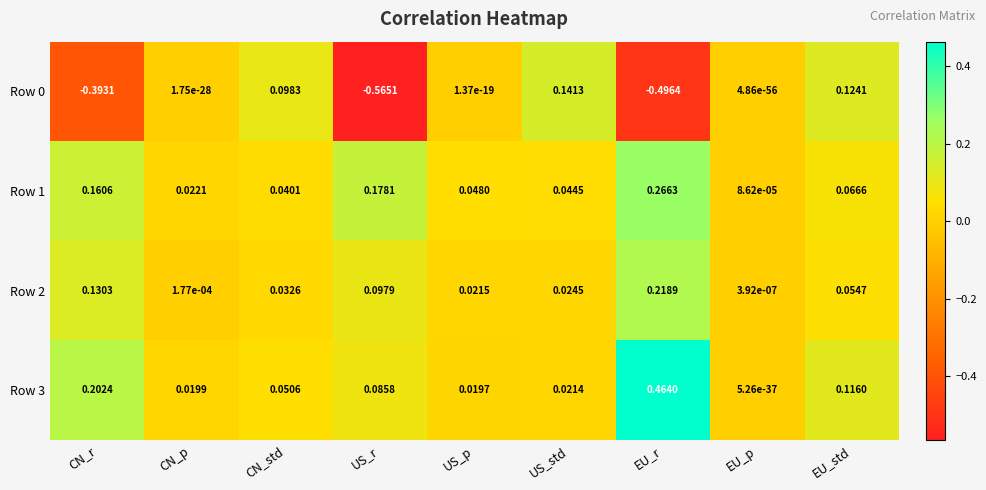

At which label does Row 3 reach its minimum?

EU_p